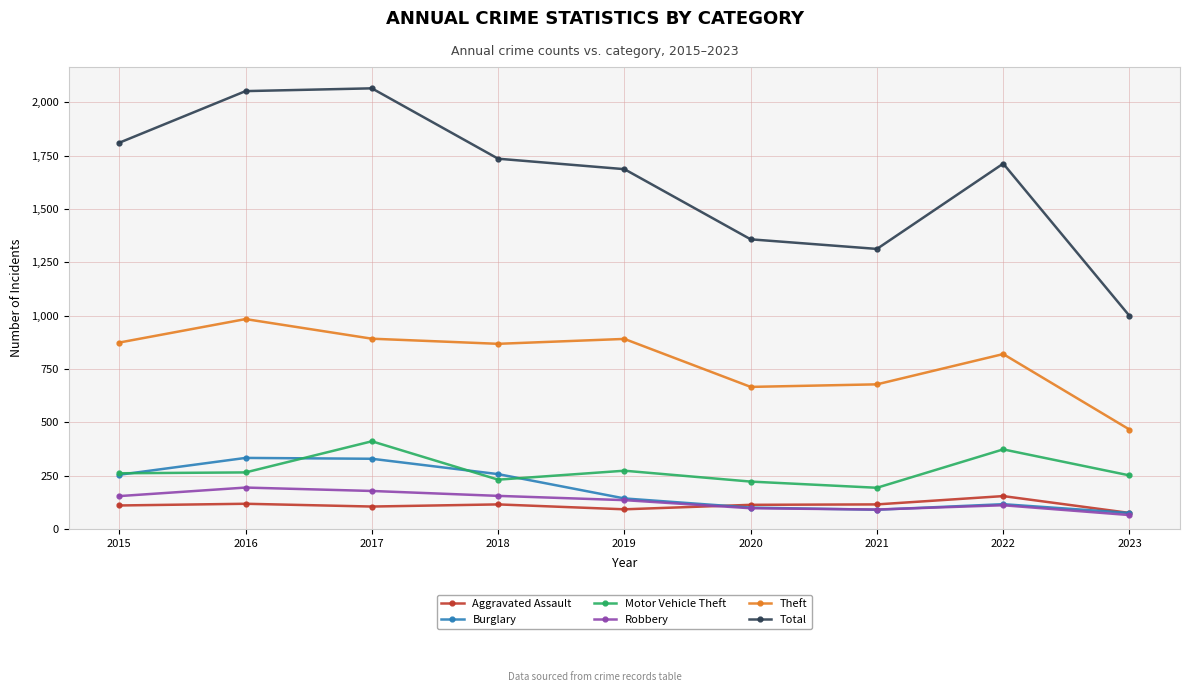

Which series has the widest spread of values?

Total